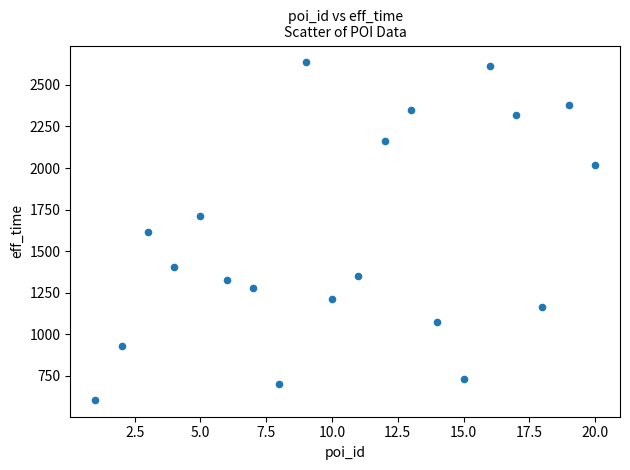

What is the range of Y values (max minus min)?

2029